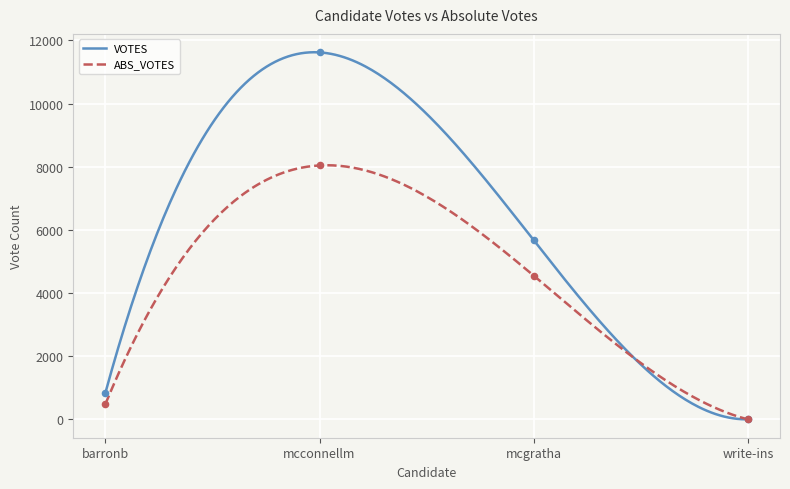

Which series reaches the maximum Y coordinate?

VOTES